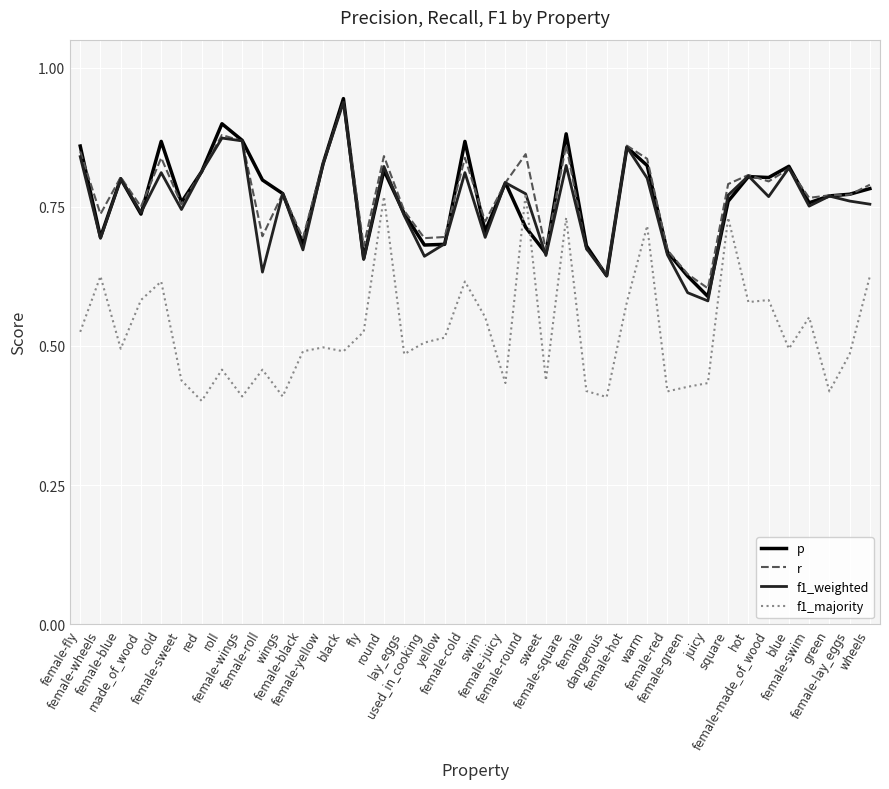

What value does the f1_weighted series have at roll?

0.9